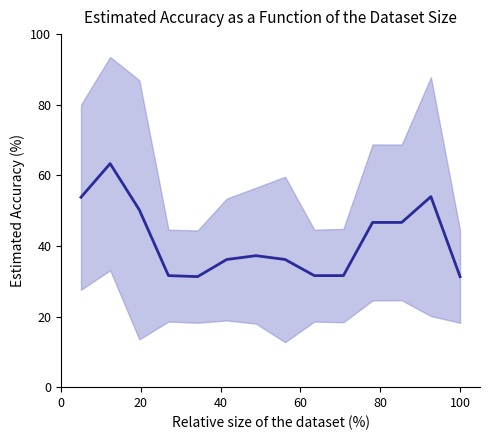

Count the number of categories in the chart.

14